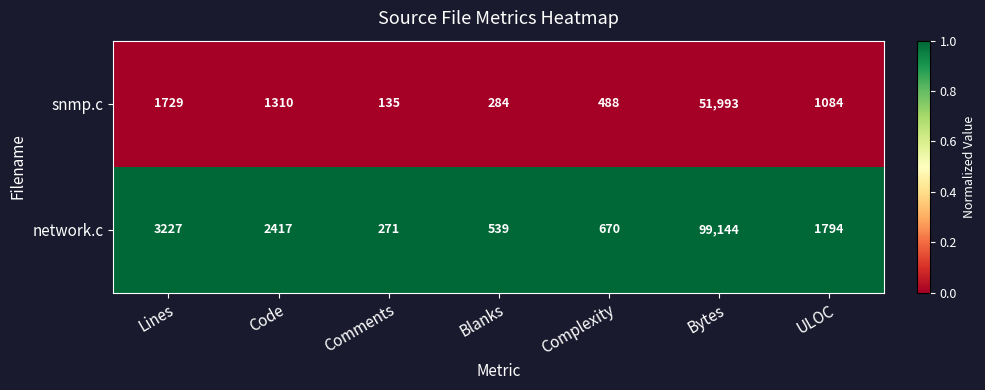

Reading right to left, list all the values displayed in this chart.

snmp.c: ULOC=1084	Bytes=51993	Complexity=488	Blanks=284	Comments=135	Code=1310	Lines=1729
network.c: ULOC=1794	Bytes=99144	Complexity=670	Blanks=539	Comments=271	Code=2417	Lines=3227